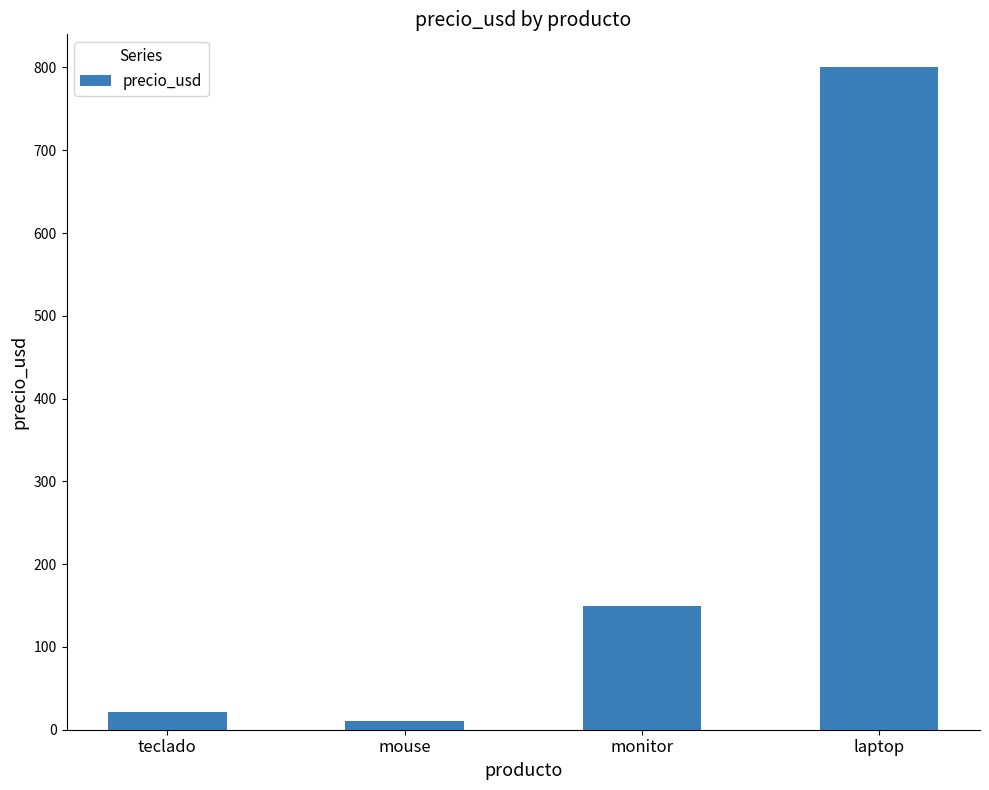

What is the maximum value shown in the chart?

800.0